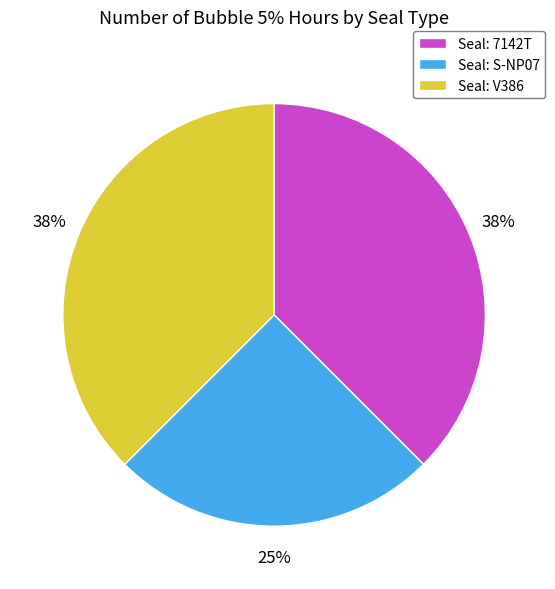

To the nearest percent, what is the average slice percentage?

33%